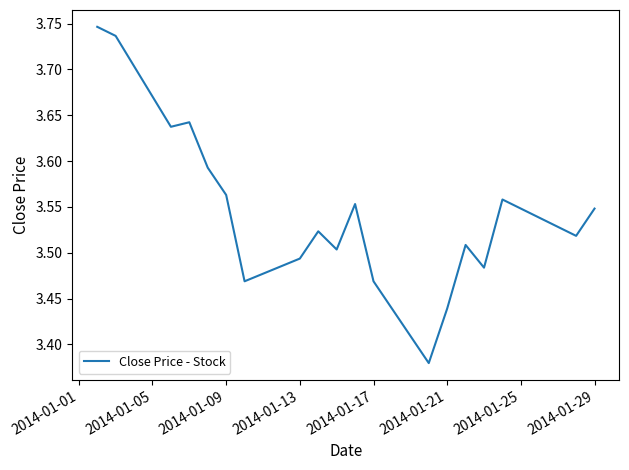

What is the difference between the maximum and minimum values?

0.4